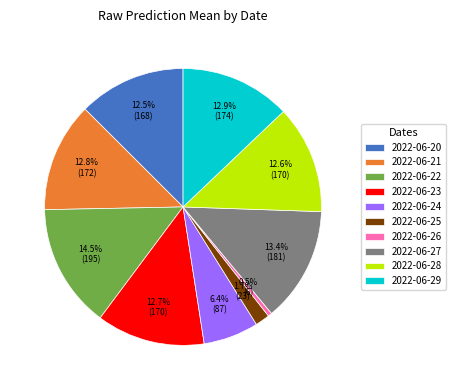

What is the smallest slice in the pie chart?

2022-06-26